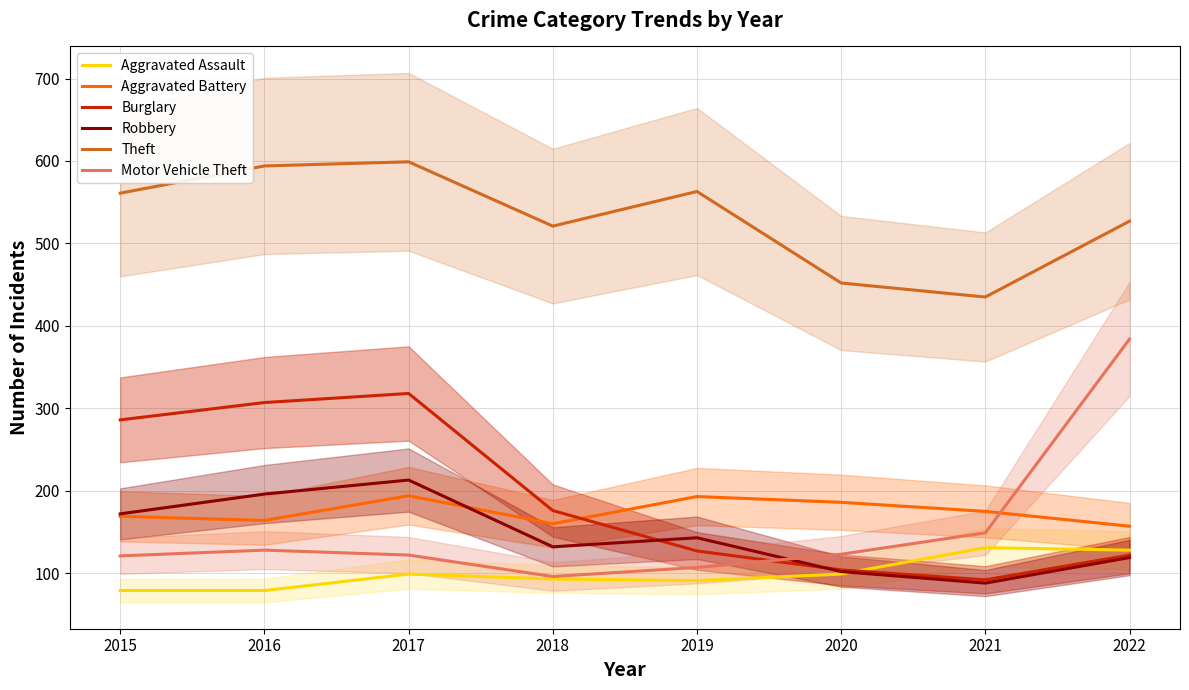

At which category is the sum across all series the highest?

2017